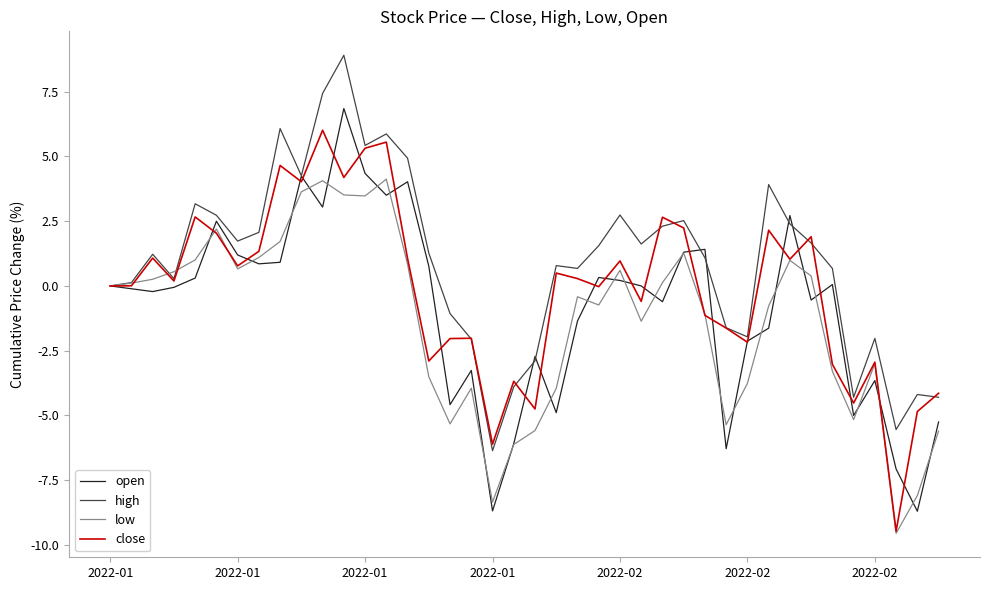

Rank the series by their average value, from highest to lowest.

high, close, open, low